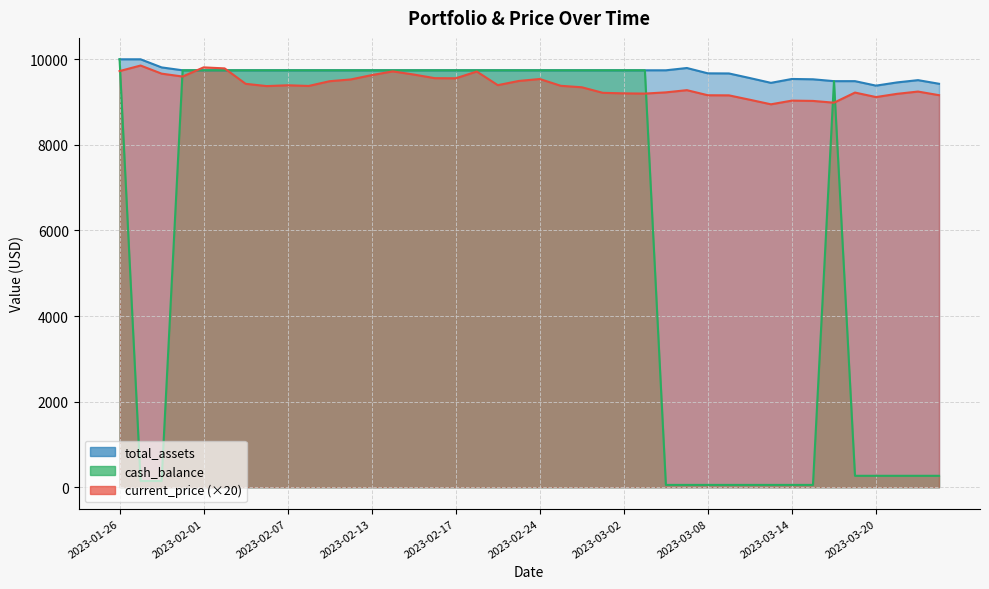

Rank the series by their maximum value, from highest to lowest.

total_assets, cash_balance, current_price